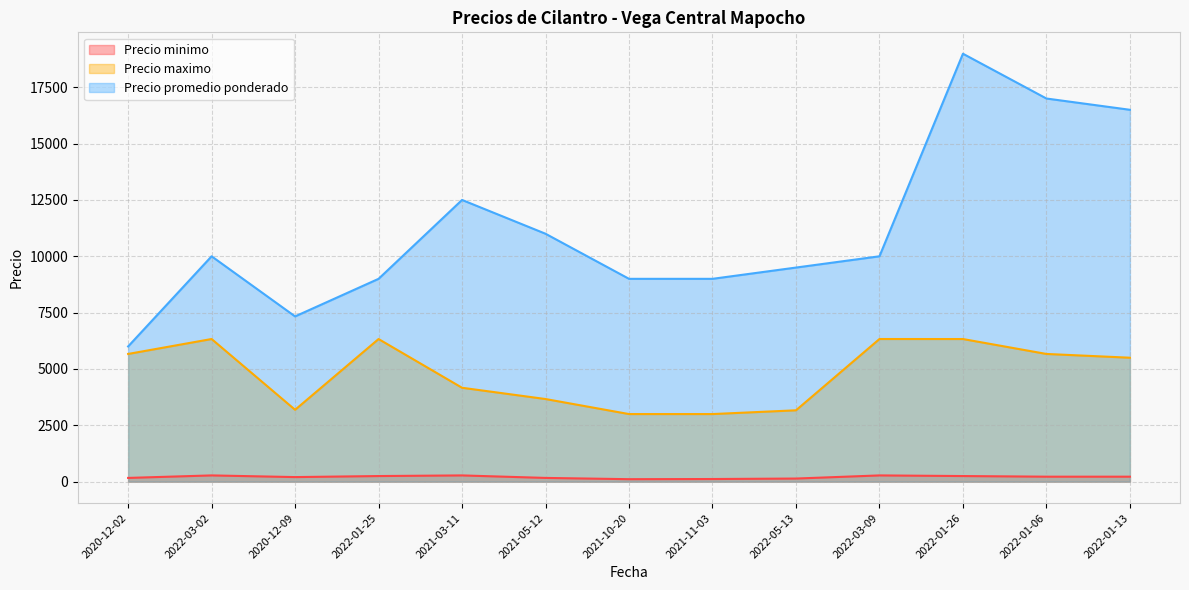

What is the difference between the highest and lowest values at 2020-12-02?

5833